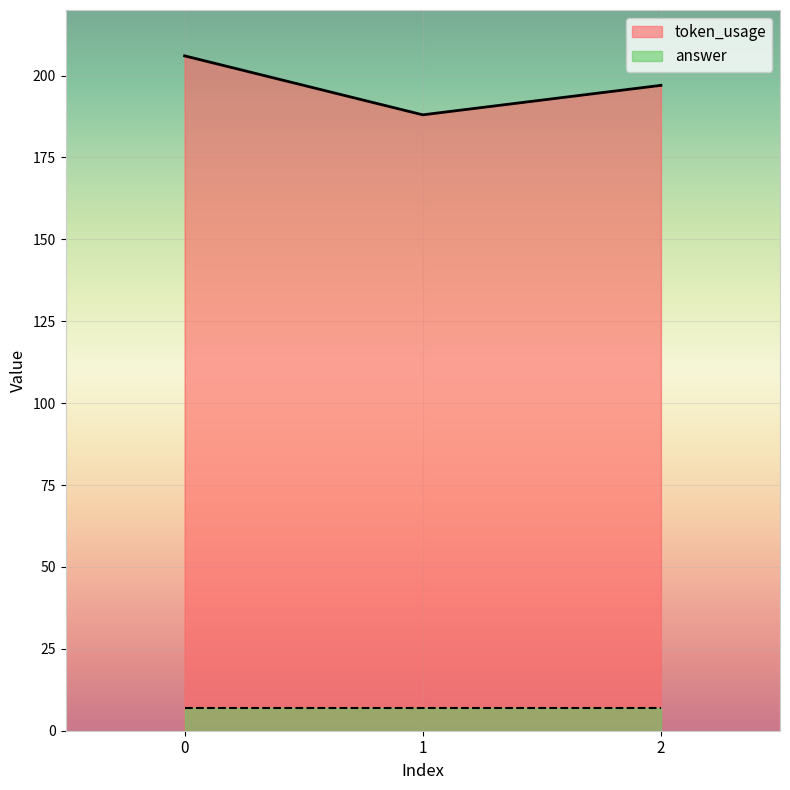

Reading right to left, list all the values displayed in this chart.

2=197	1=188	0=206